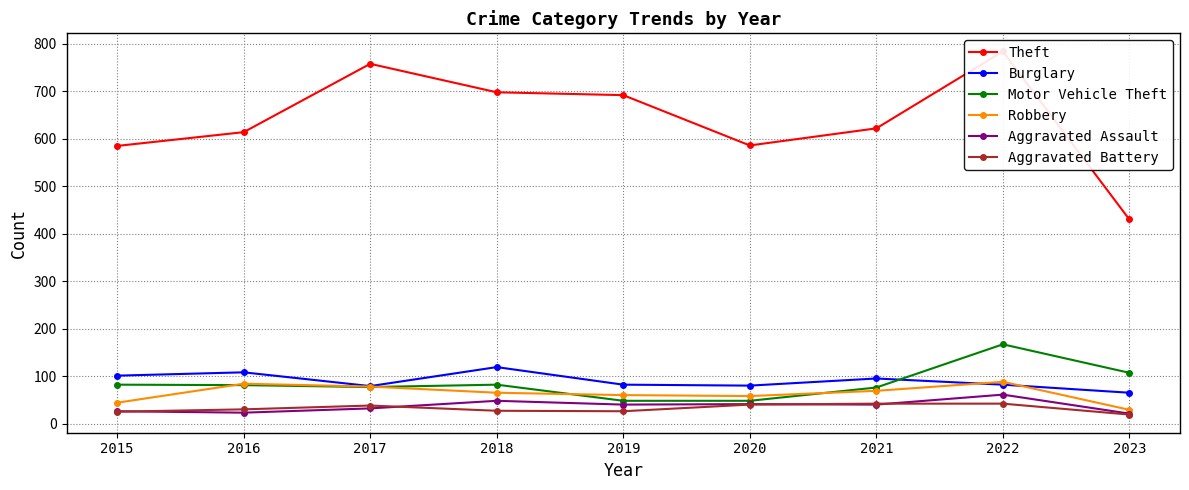

At which label does Burglary first exceed 82?

2015